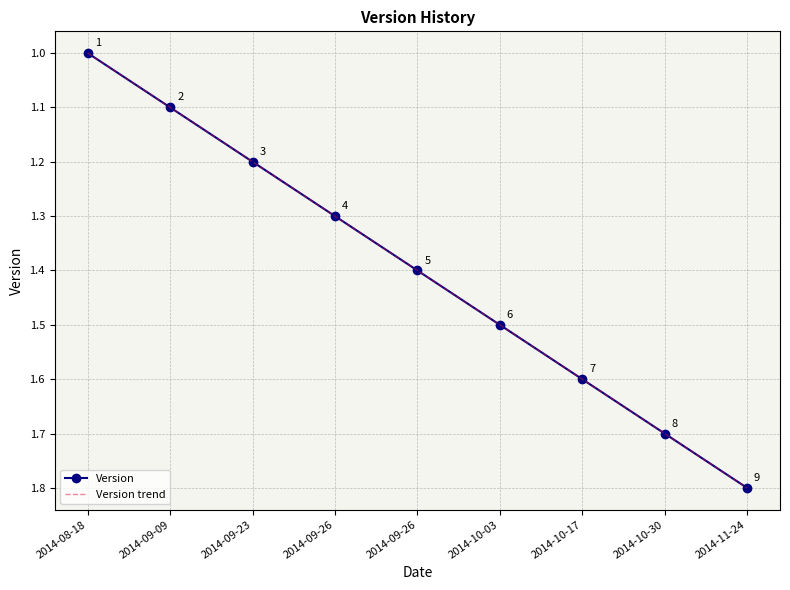

What value does the Version series have at 2014-11-24?

1.8